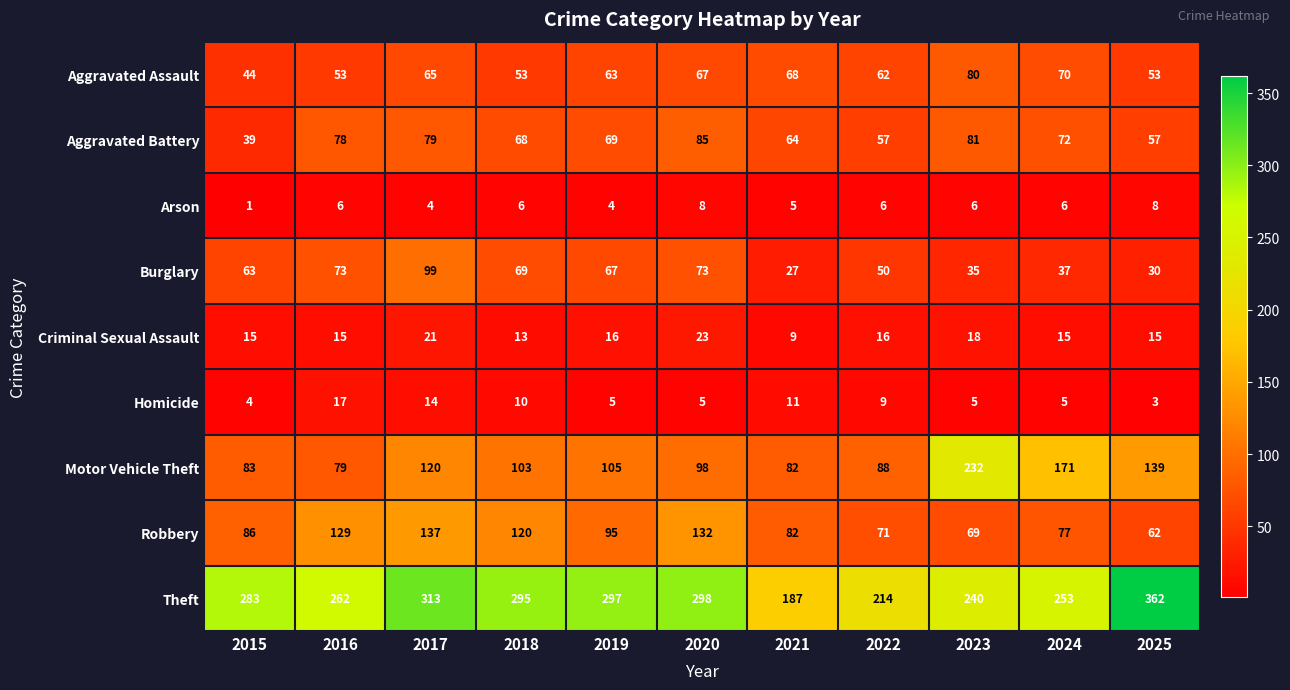

At which category is the sum across all series the highest?

2017